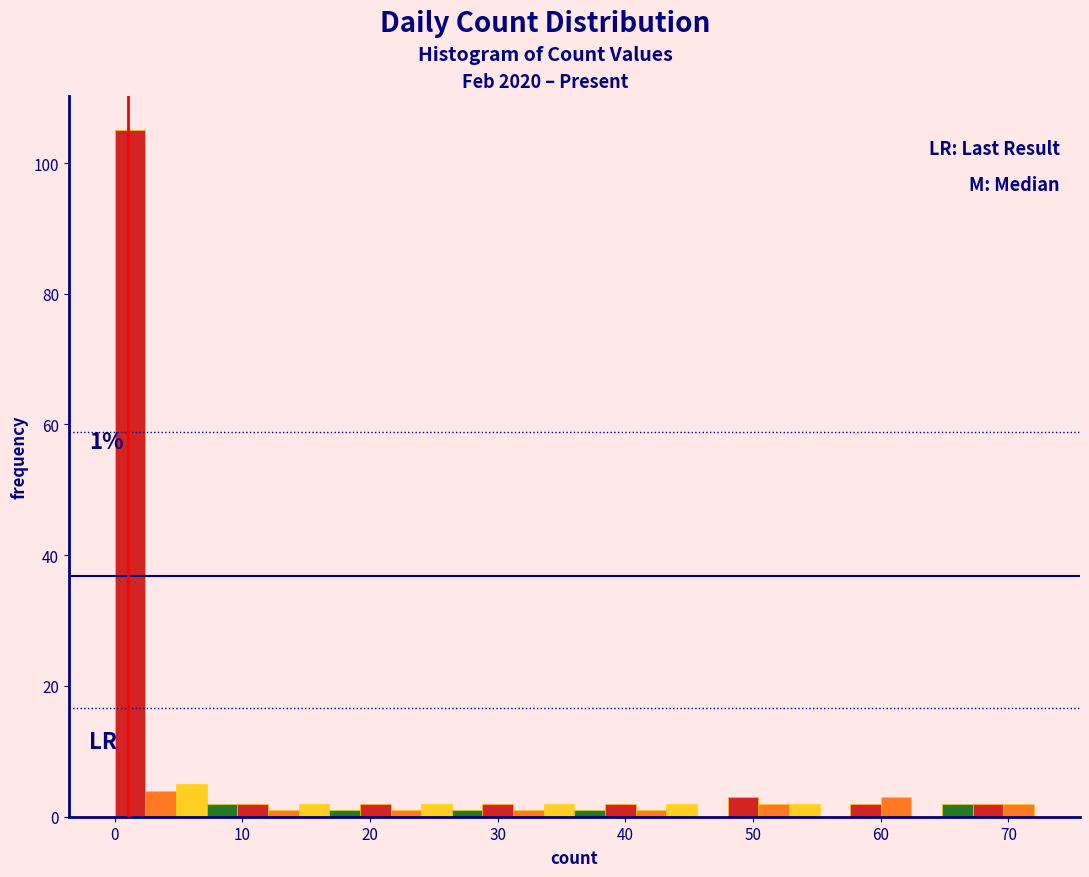

Read against the x-axis, roughly where is the centre of the tallest bar?

1